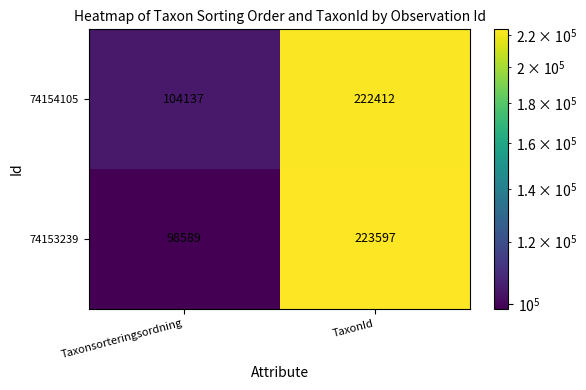

What is the spread (max minus min) of values at Taxonsorteringsordning?

5548